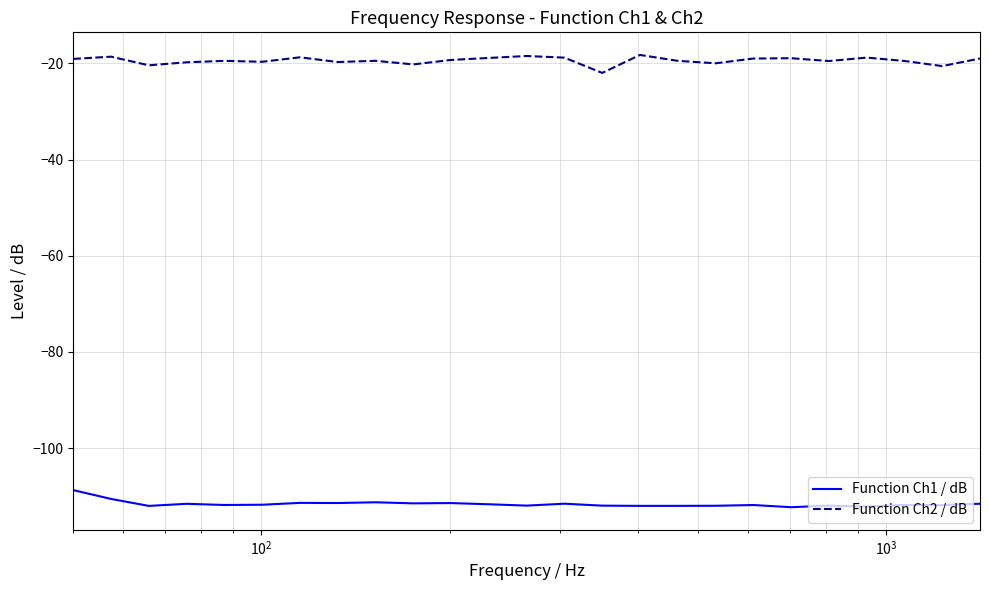

What is the average value of the Function Ch1 / dB series?

-111.6